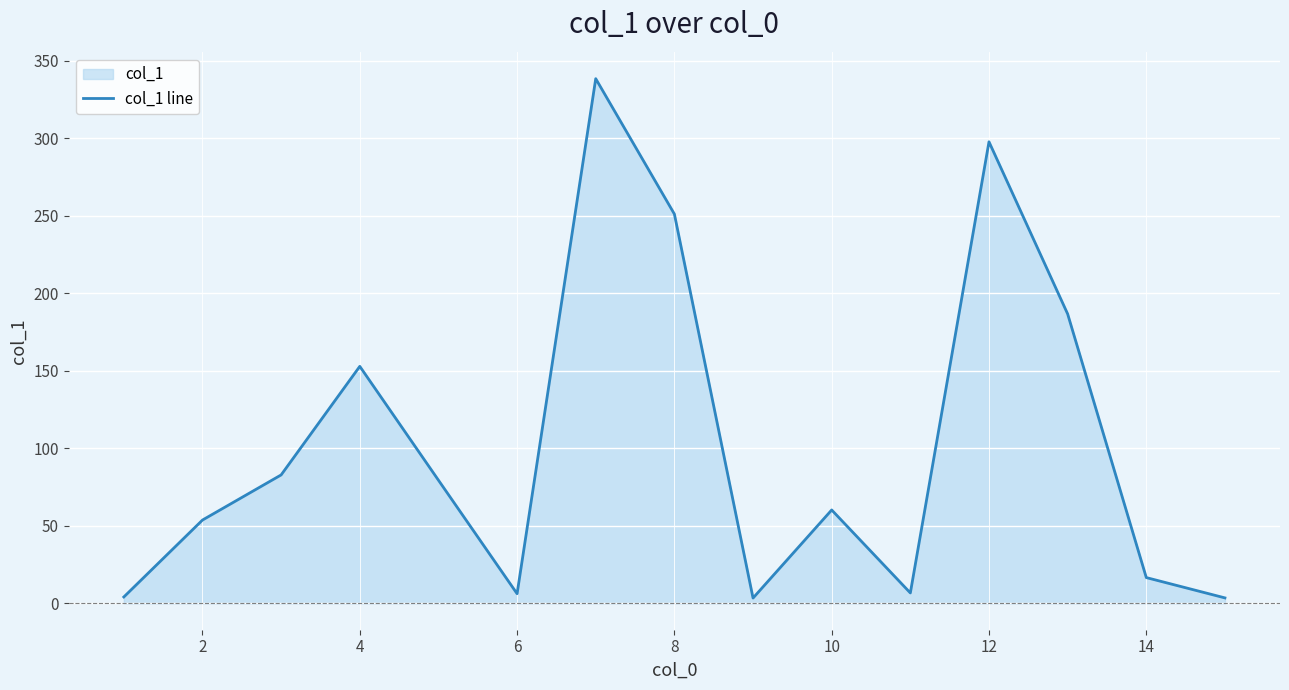

The value at 12 is 297.7. True or false?

True